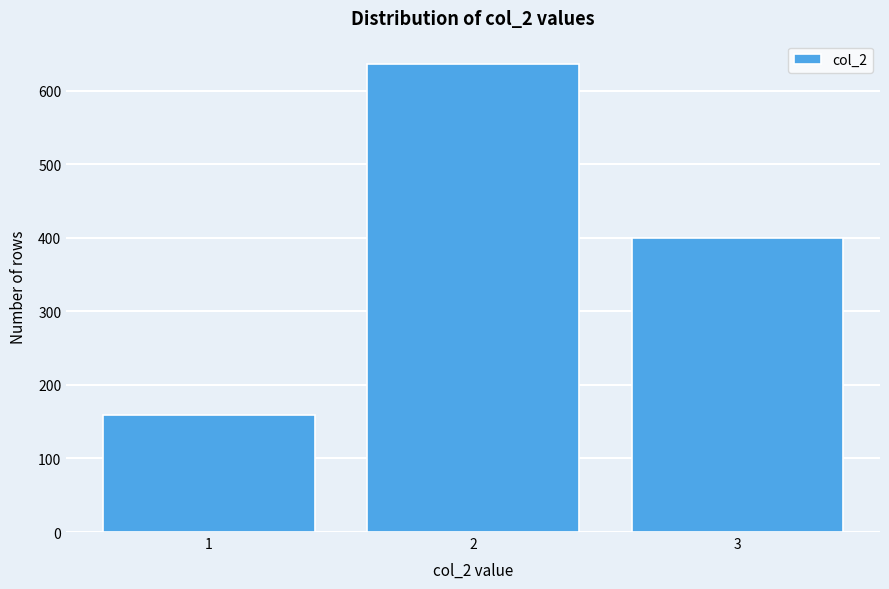

Reading right to left, transcribe all the data shown in this chart.

3=400	2=636	1=159